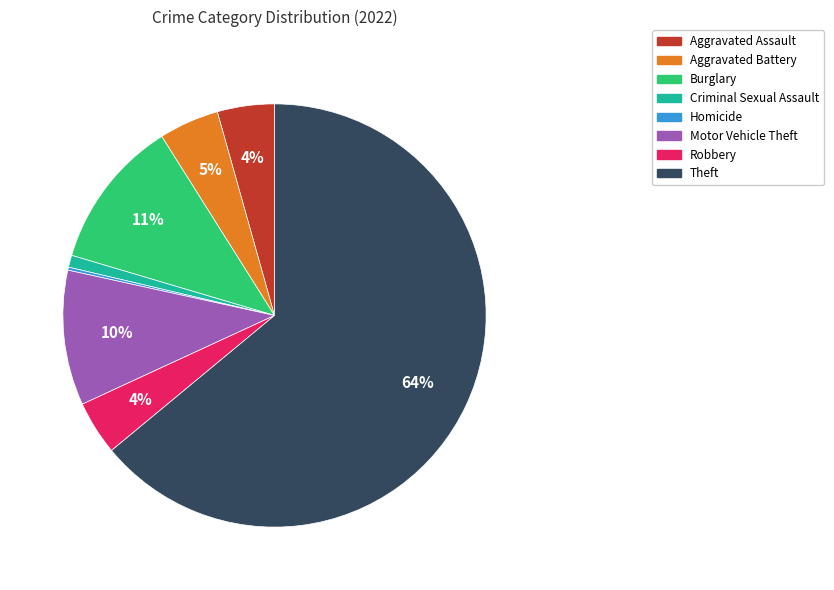

To the nearest percent, what is the average slice percentage?

12%